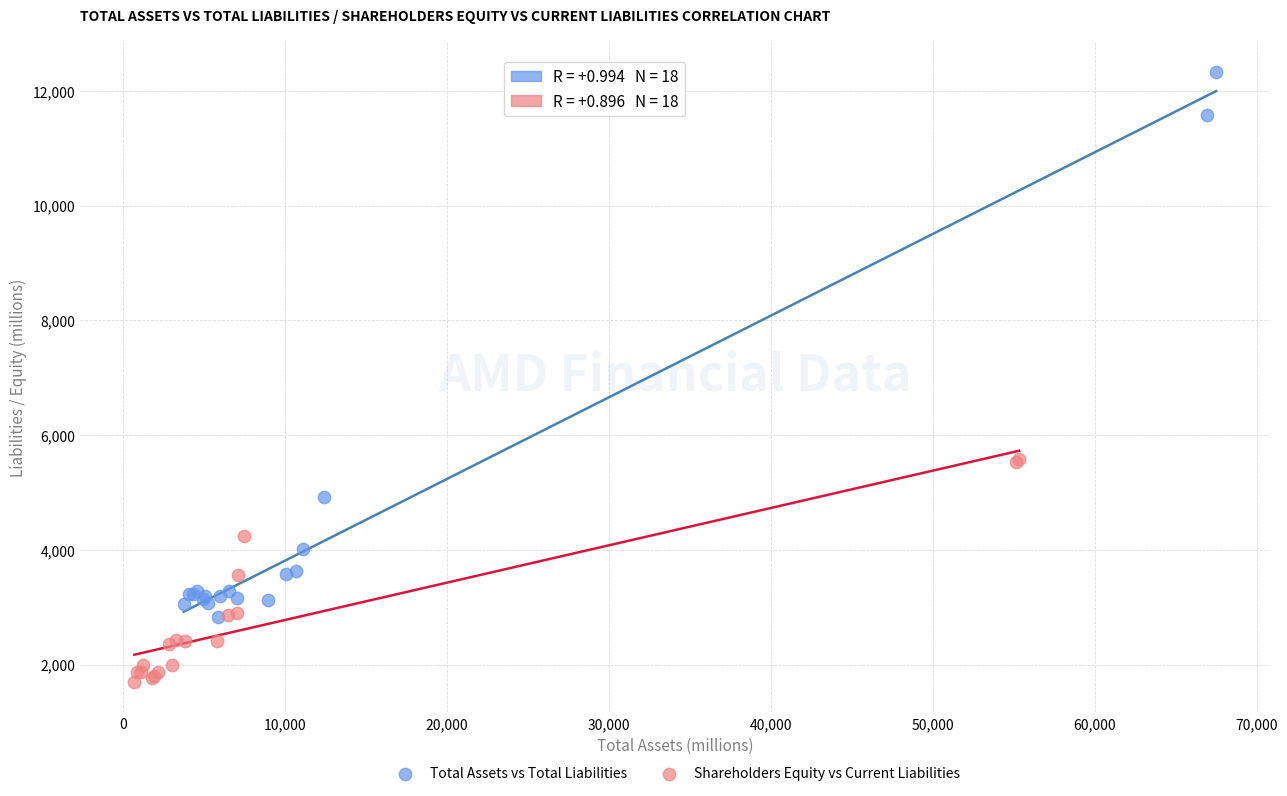

Which series contains the highest Y value?

Total Assets vs Total Liabilities